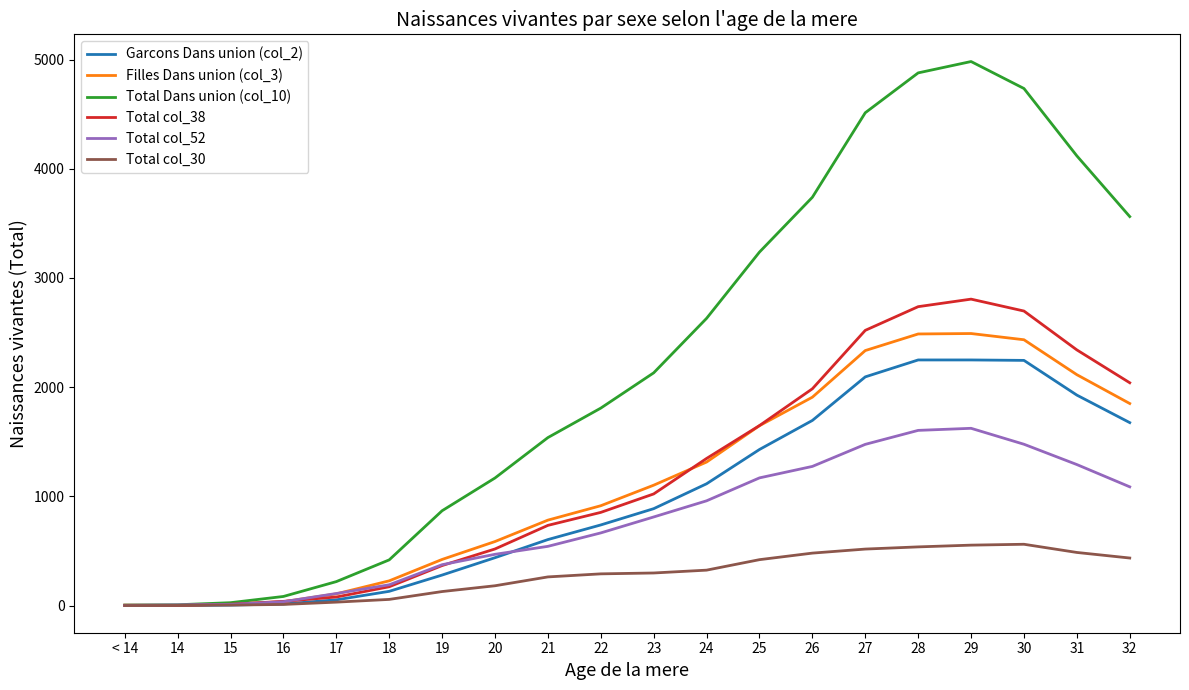

Is it true that Total col_52 equals 667 at 25?

False